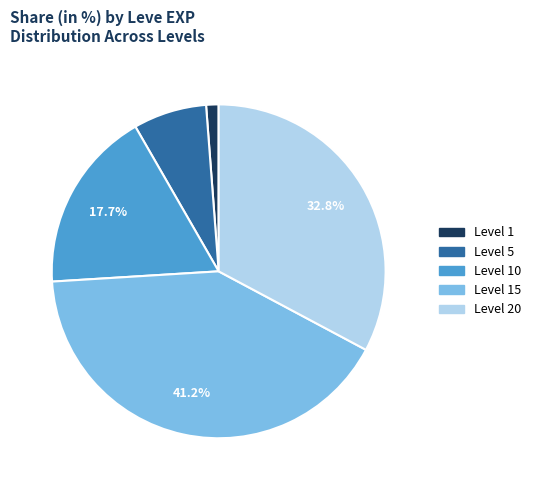

Does any single category account for the majority?

No